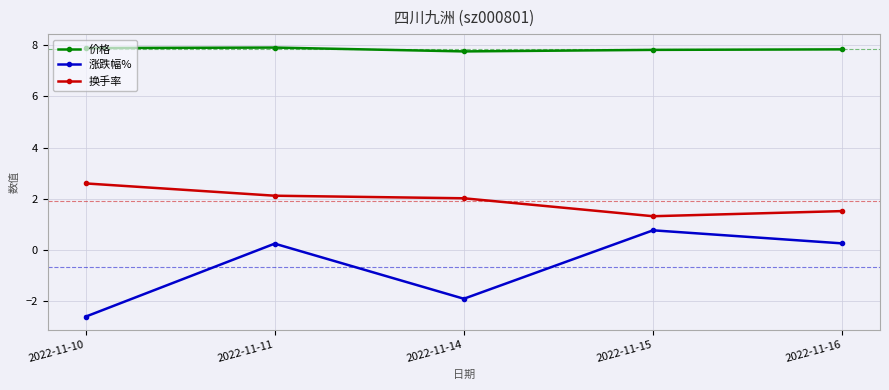

True or false: 价格 and 换手率 intersect in this chart.

False